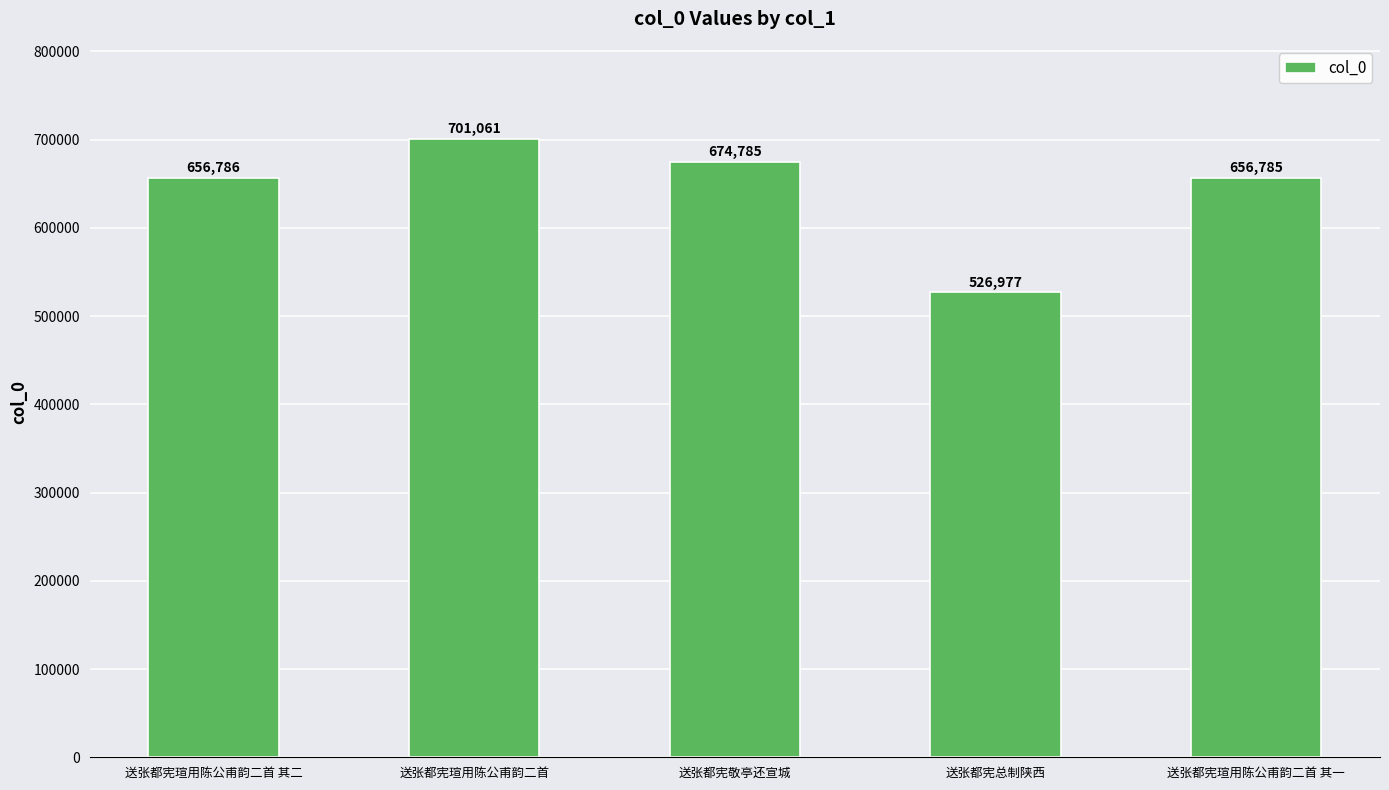

How many series are shown in this chart?

1